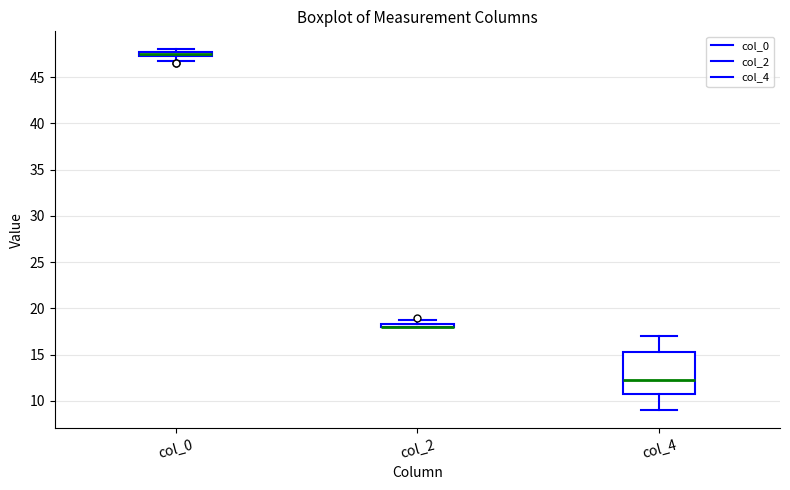

Which box is the tallest, from its lower edge to its upper edge?

col_4